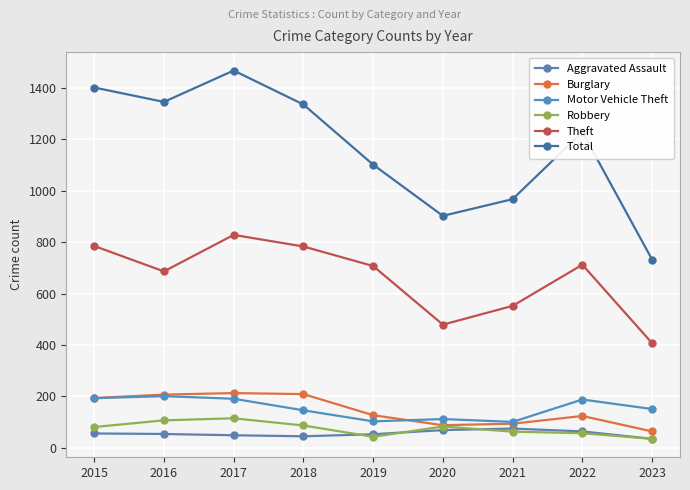

What is the approximate value of Theft at 2020, to the nearest 50?

500